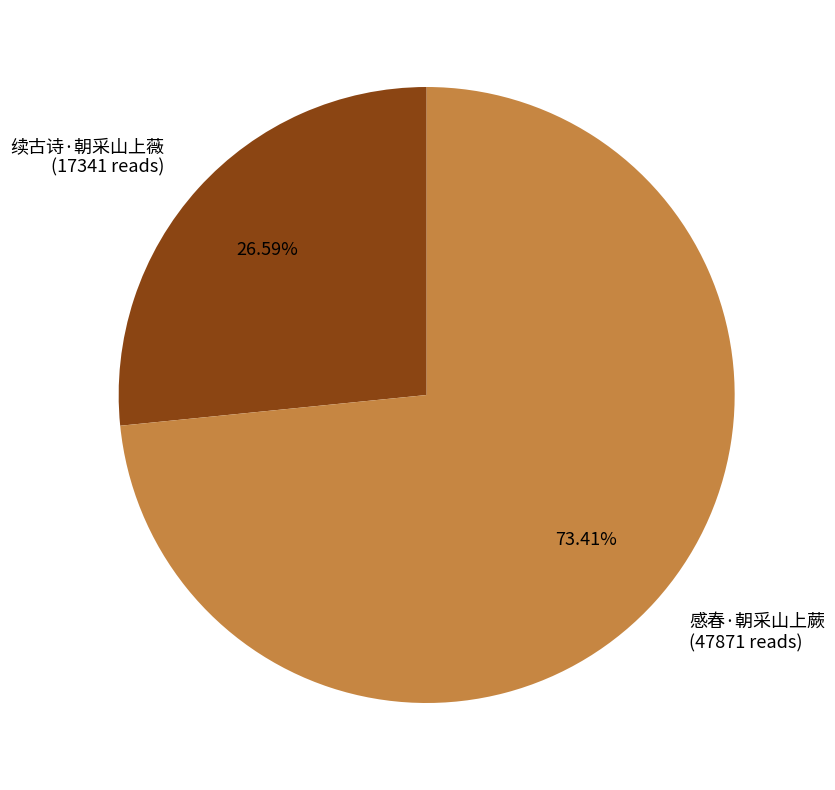

Does 续古诗·朝采山上薇 represent more than half of the total?

No